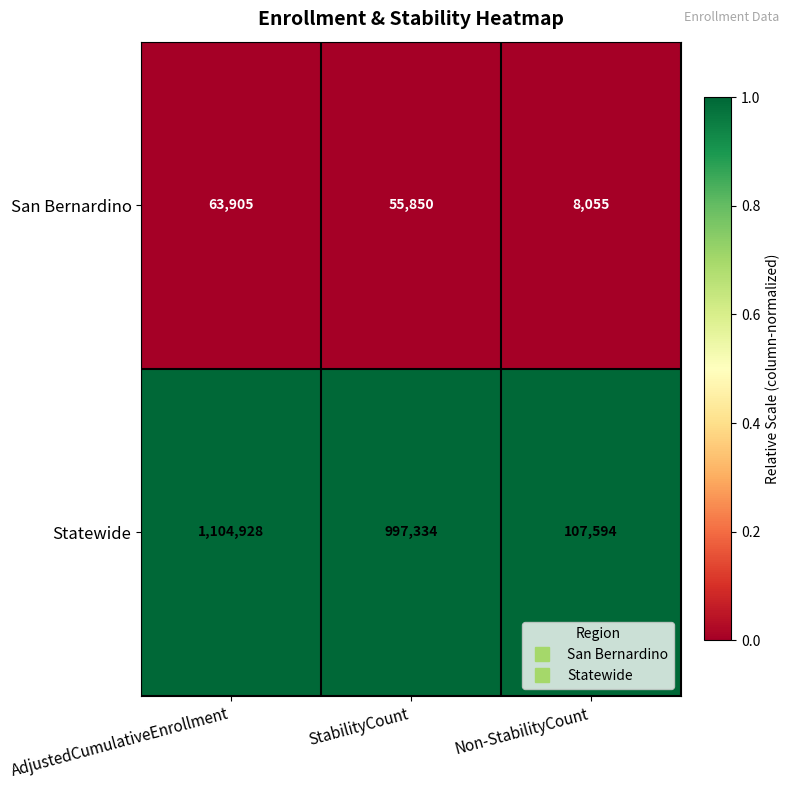

How many San Bernardino values are between 8055 and 63905?

3